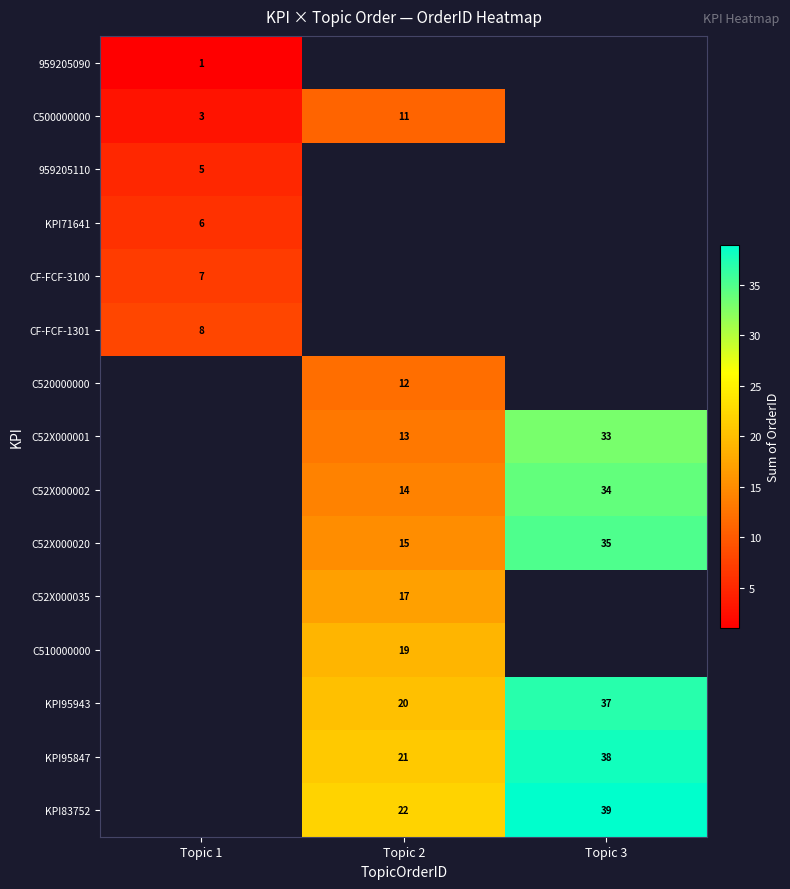

Is the value of row_12 at Topic 1 greater than the value of row_6 at Topic 1?

No